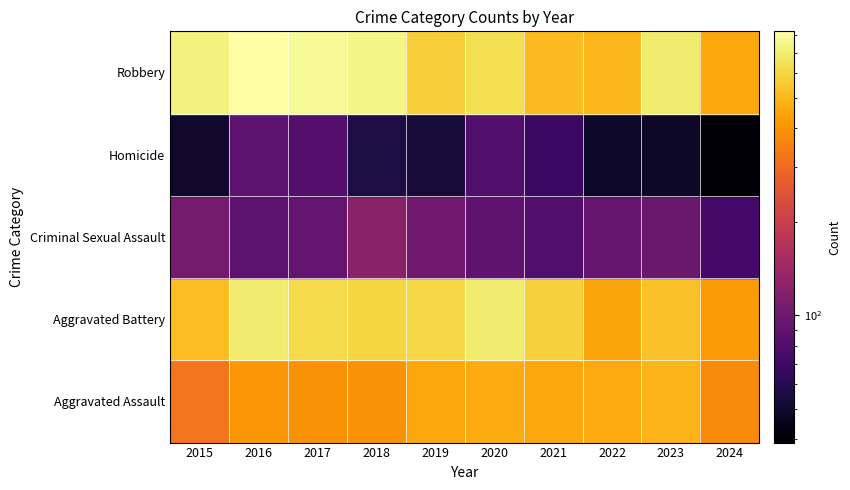

Which label corresponds to the largest value in the chart?

2016